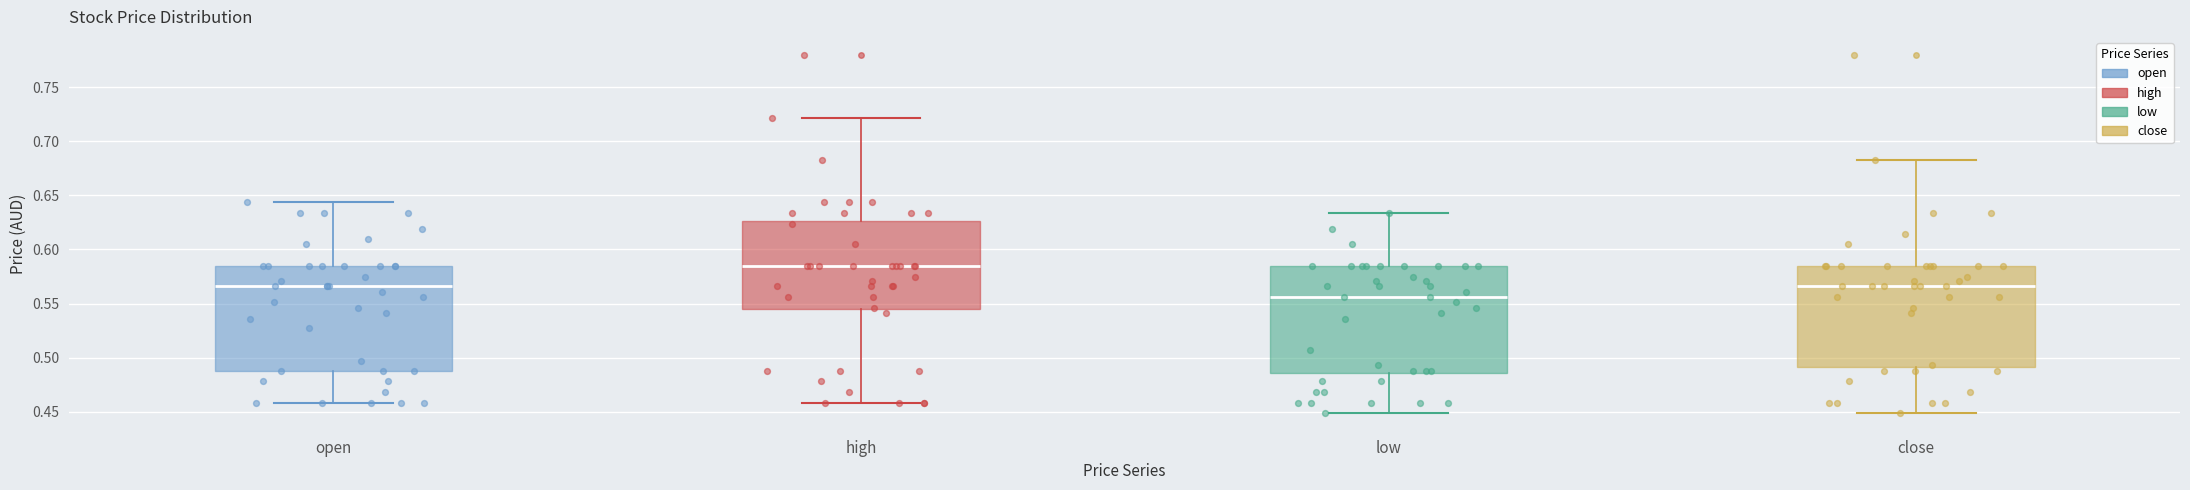

Reading left to right, transcribe this box plot: for each box, give where its median line is, the range the box spans, and where its two whiskers end, as read against the y-axis. The values are not printed on the chart, so give them approximately, as read against the axis.

open: median 0.565, box 0.490 to 0.585, whiskers 0.460 to 0.645
high: median 0.585, box 0.545 to 0.625, whiskers 0.460 to 0.720
low: median 0.555, box 0.485 to 0.585, whiskers 0.450 to 0.635
close: median 0.565, box 0.490 to 0.585, whiskers 0.450 to 0.685